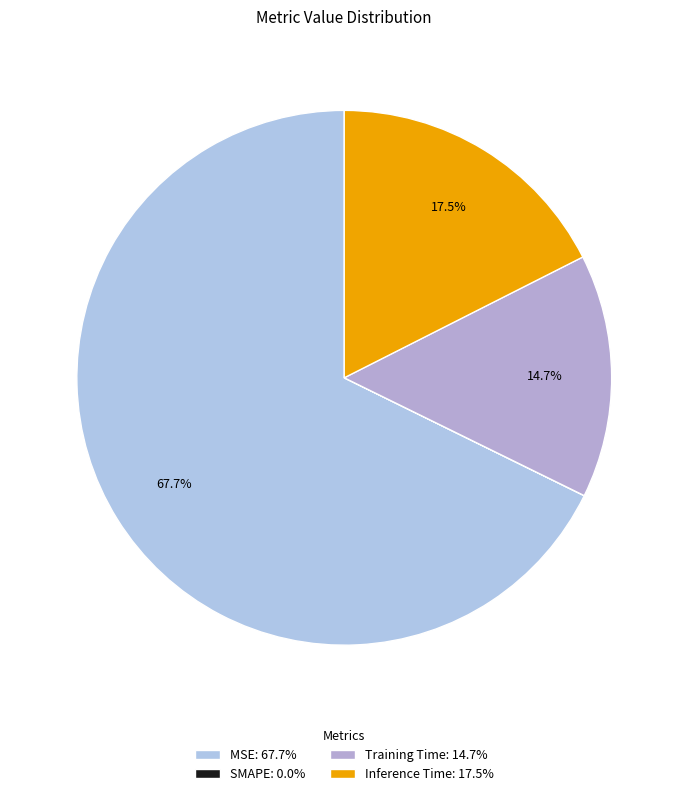

Which category accounts for the majority?

MSE